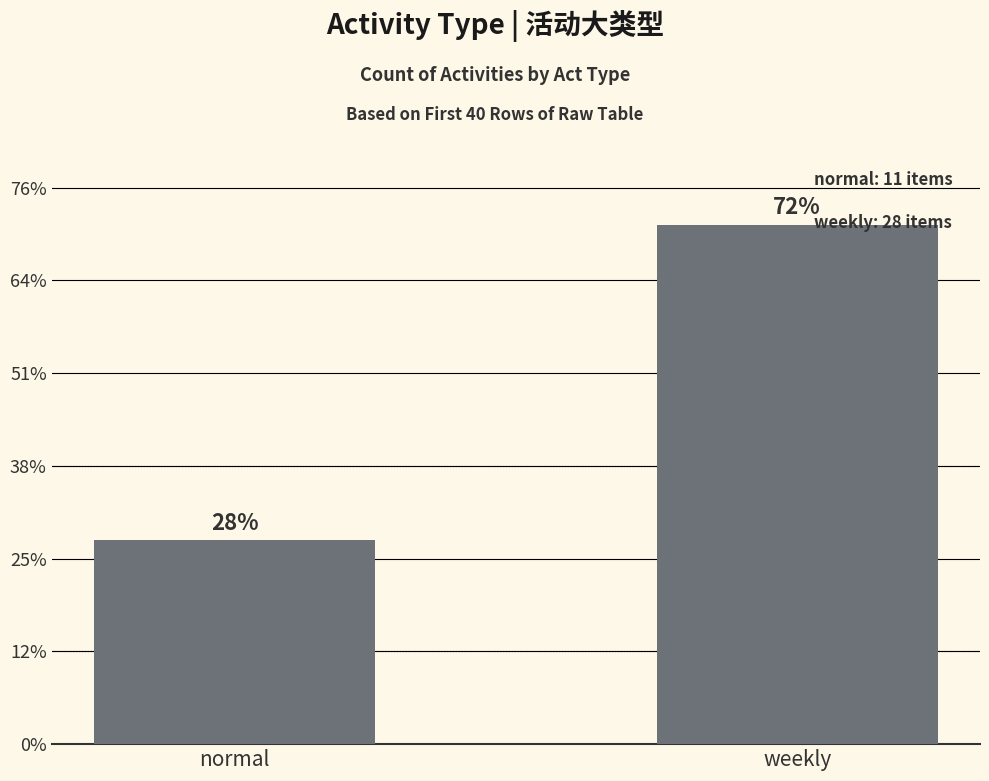

Which category has the lowest value across all series?

normal